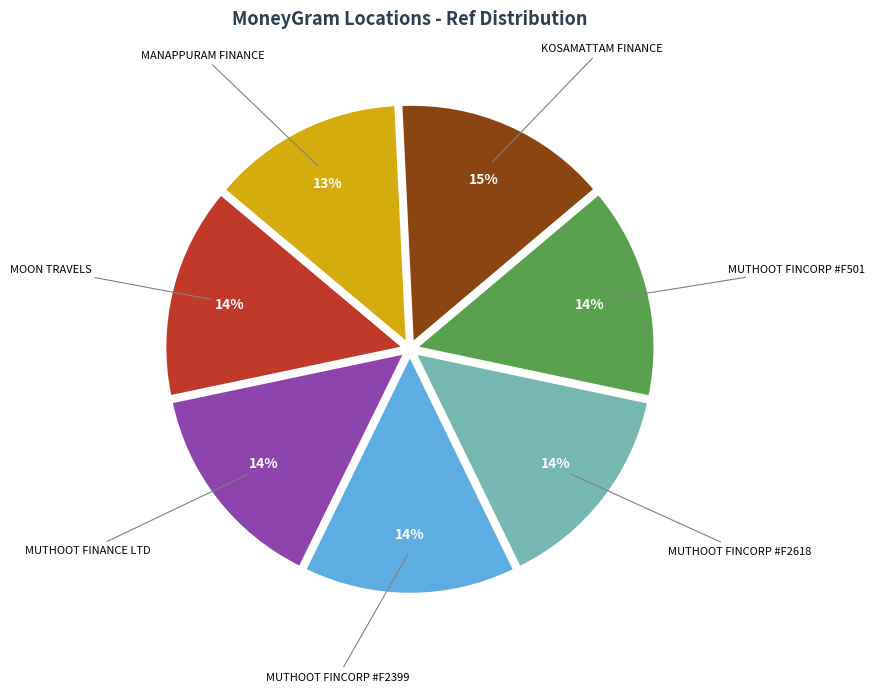

What is the smallest slice in the pie chart?

MANAPPURAM FINANCE